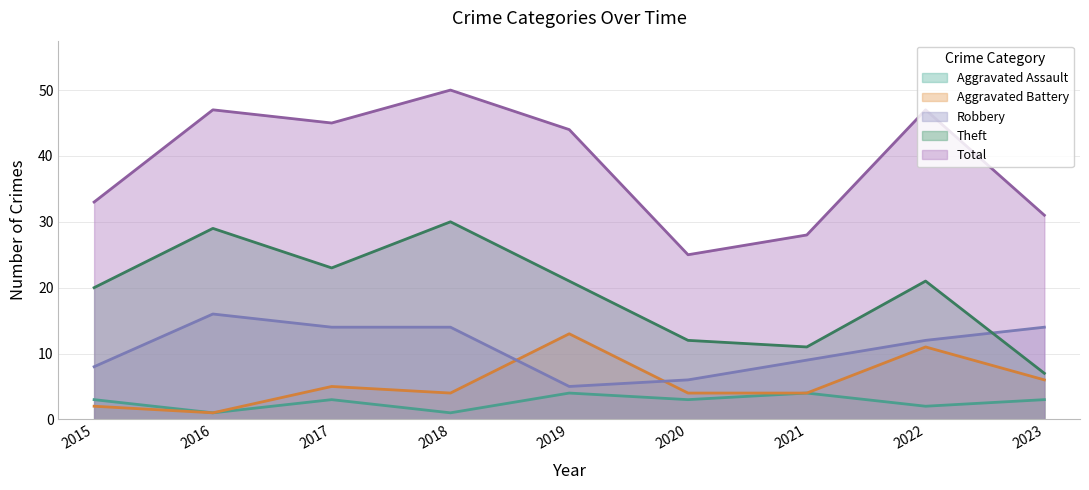

What are all the series names shown in the legend?

Aggravated Assault, Aggravated Battery, Robbery, Theft, Total